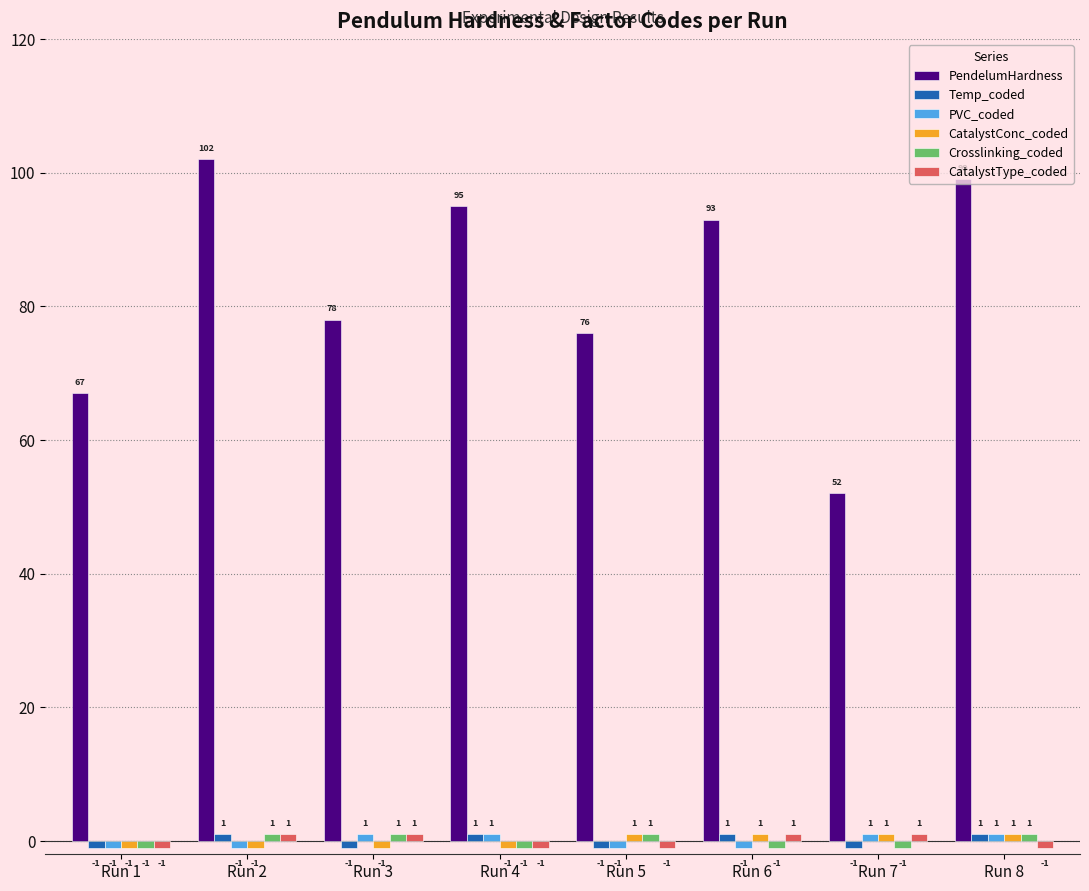

Which series has the largest range (max minus min)?

PendelumHardness